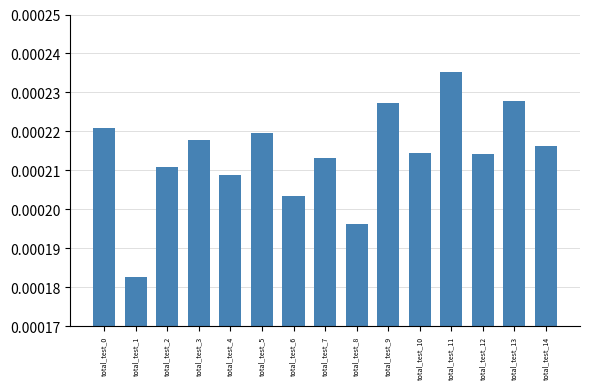

At which category does the chart reach its peak across all series?

total_test_11